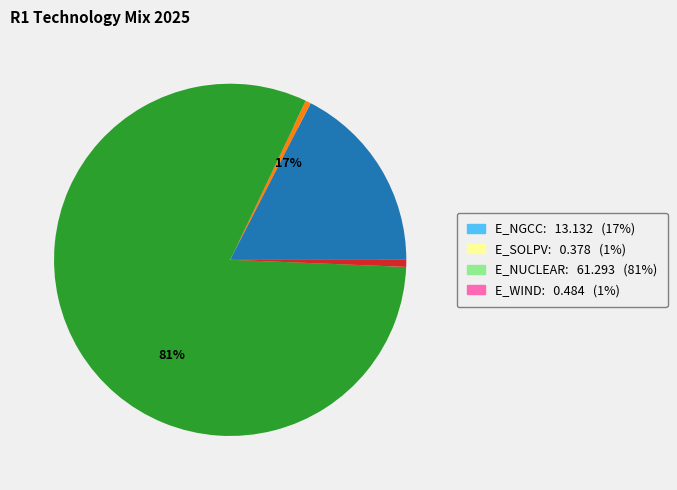

Is the sum of E_SOLPV and E_WIND greater than half?

No